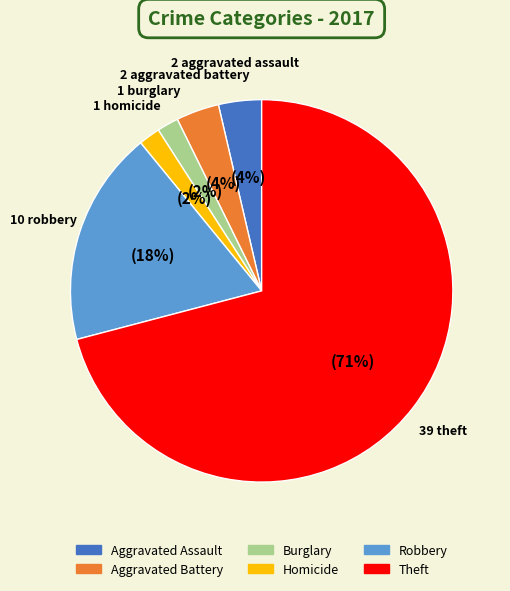

Which category has the biggest portion of the pie?

Theft